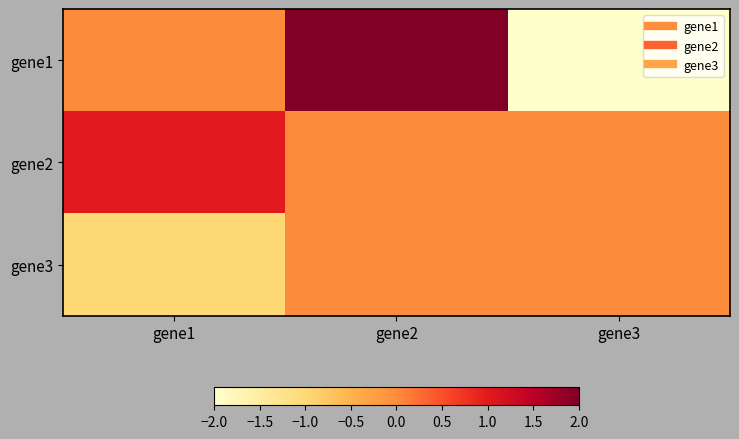

Reading right to left, list all the values displayed in this chart.

gene1: gene3=-2	gene2=2	gene1=0
gene2: gene3=0	gene2=0	gene1=1
gene3: gene3=0	gene2=0	gene1=-1